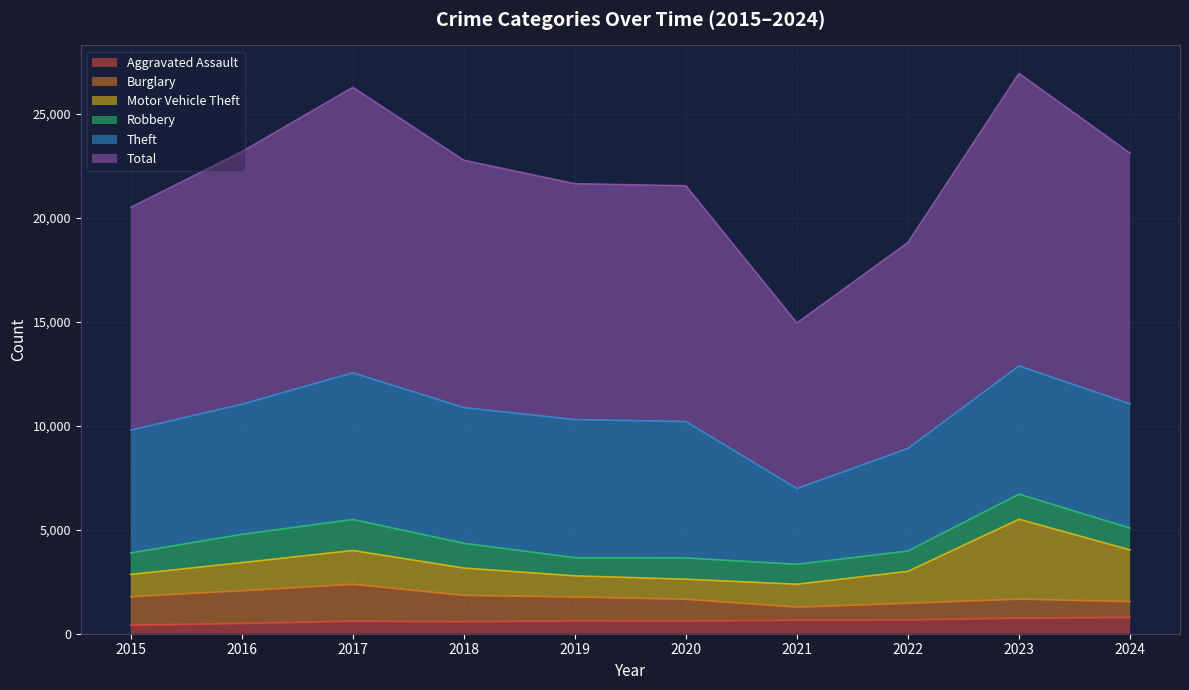

What is the average value of the Aggravated Assault series?

616